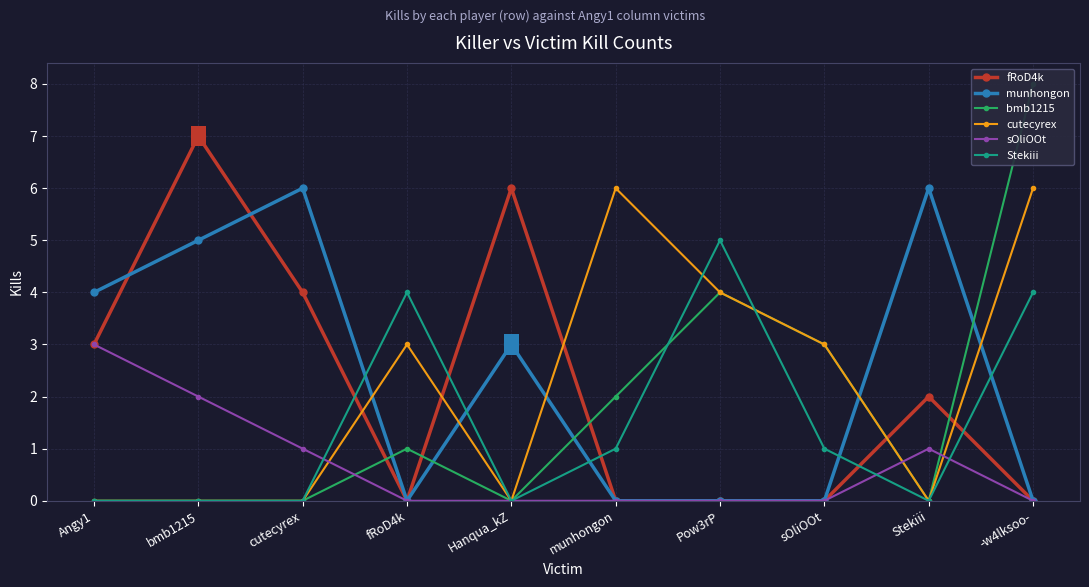

Between Stekiii and munhongon, which is larger?

Stekiii